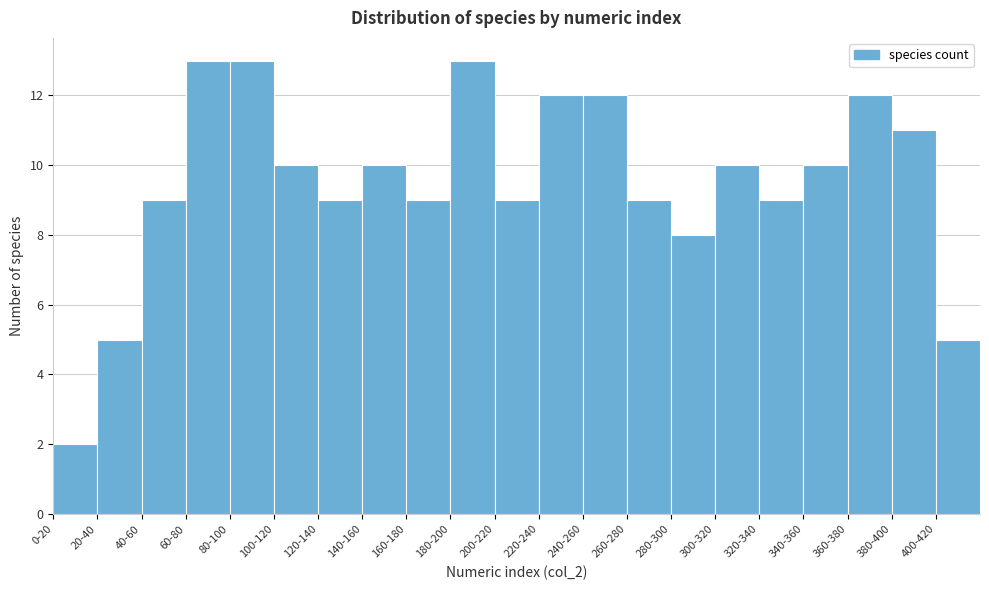

Reading right to left, transcribe all the data shown in this chart.

400-420=5	380-400=11	360-380=12	340-360=10	320-340=9	300-320=10	280-300=8	260-280=9	240-260=12	220-240=12	200-220=9	180-200=13	160-180=9	140-160=10	120-140=9	100-120=10	80-100=13	60-80=13	40-60=9	20-40=5	0-20=2